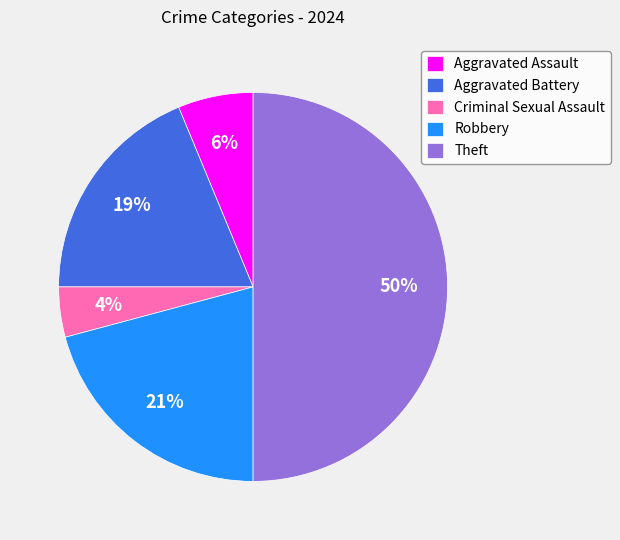

How many slices are in this pie chart?

5